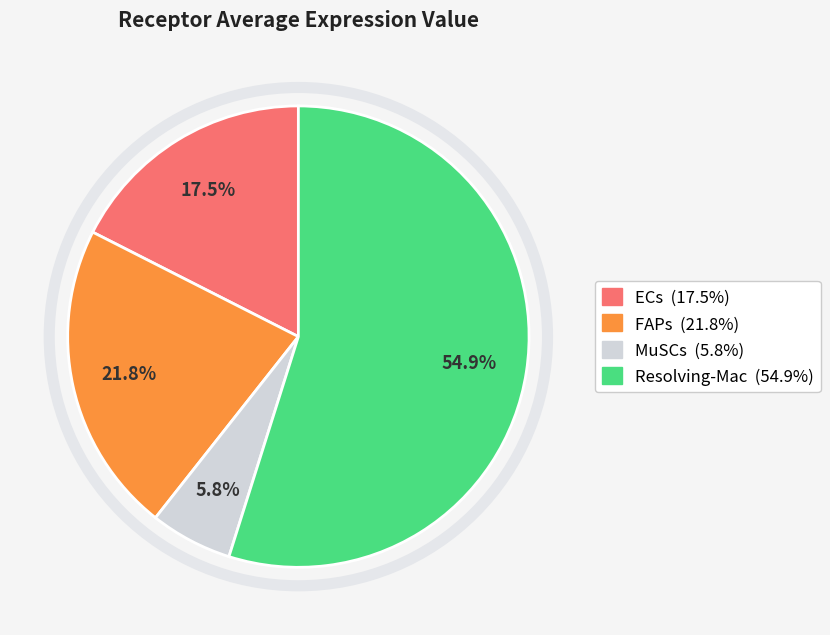

Is it true that Resolving-Mac is 49% of the pie?

False